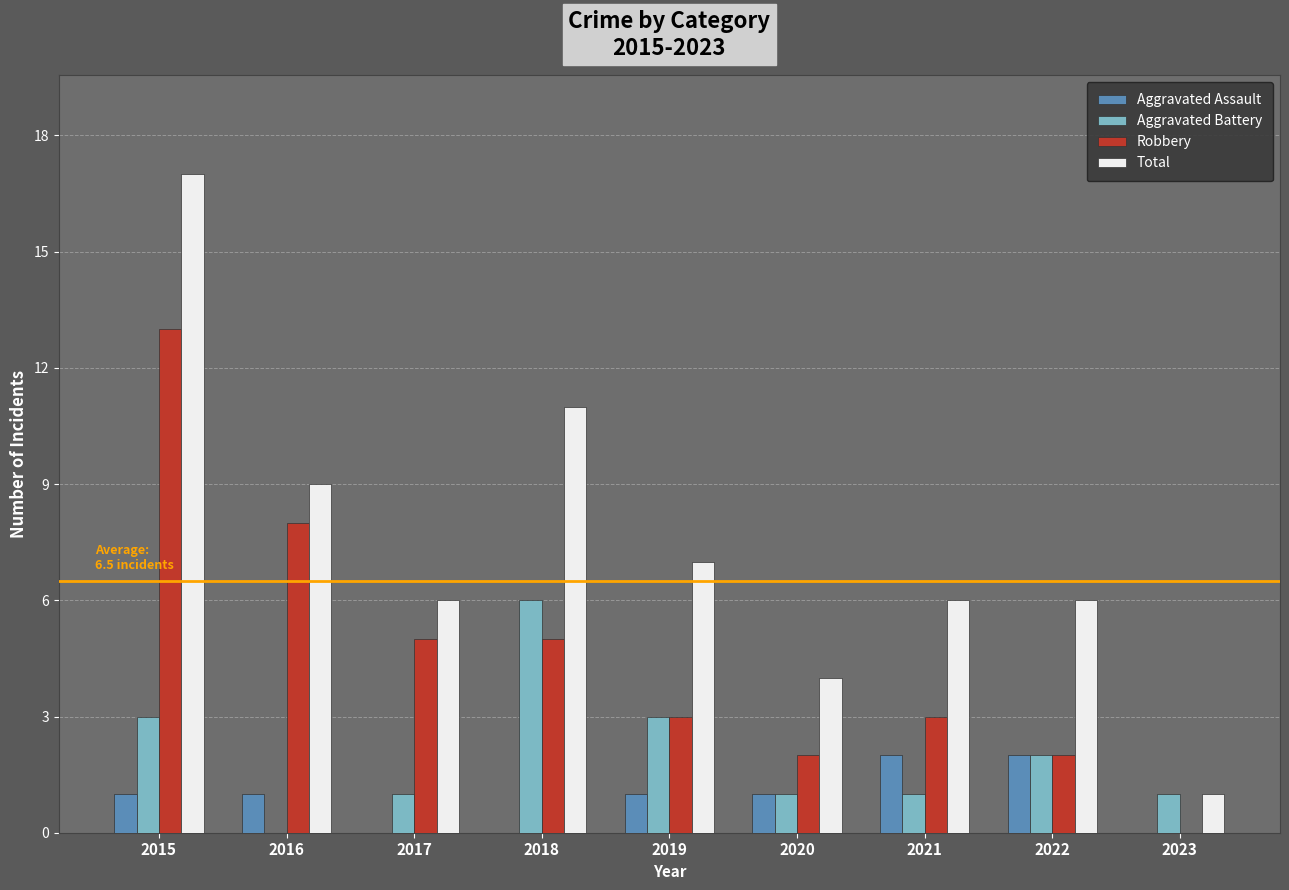

Reading left to right, extract all data points from this chart.

Aggravated Assault: 1	1	0	0	1	1	2	2	0
Aggravated Battery: 3	0	1	6	3	1	1	2	1
Robbery: 13	8	5	5	3	2	3	2	0
Total: 17	9	6	11	7	4	6	6	1